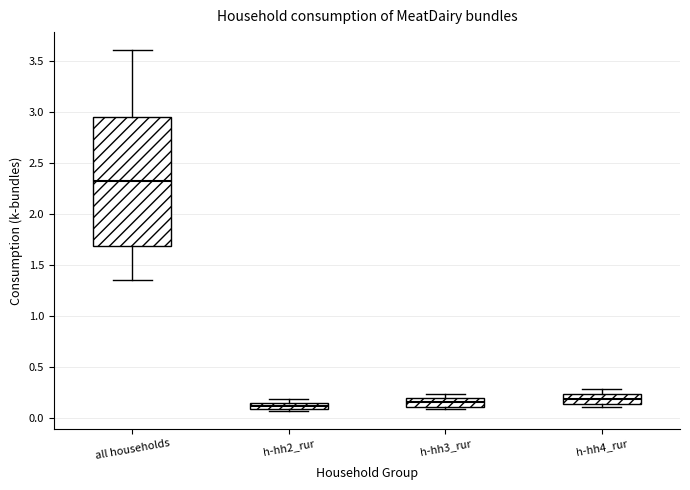

Where is the lower edge of the box for h-hh2_rur on the y-axis? The values are not printed on the chart, so give them approximately, as read against the axis.

0.10